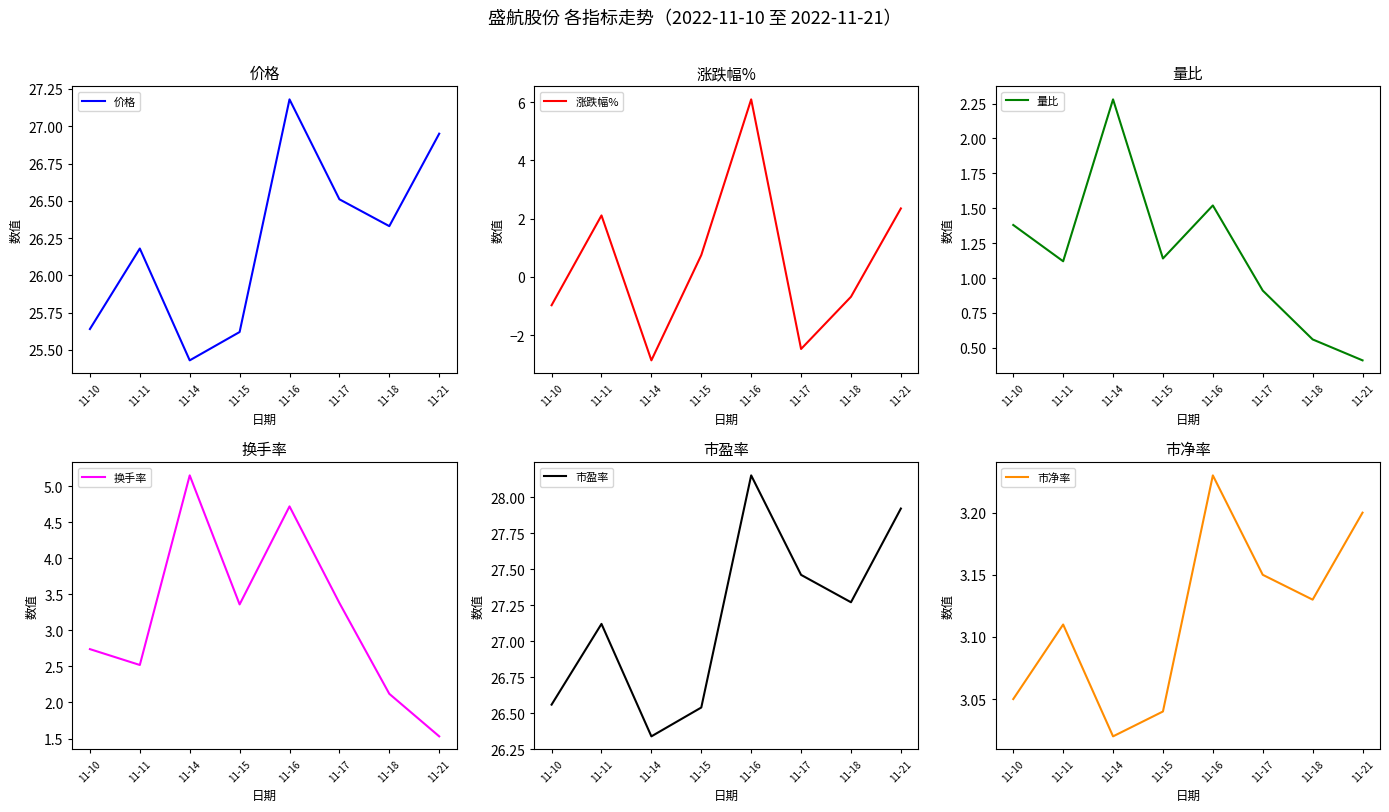

What is the greatest value displayed?

28.1